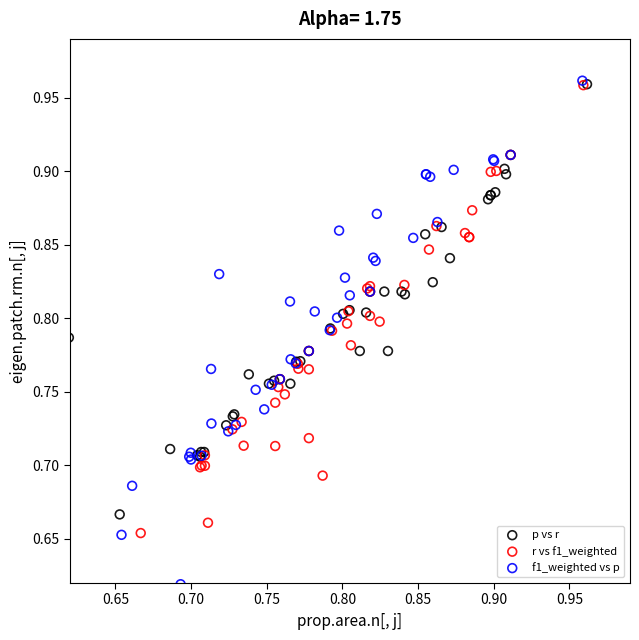

Which series reaches the minimum Y coordinate?

f1_weighted vs p